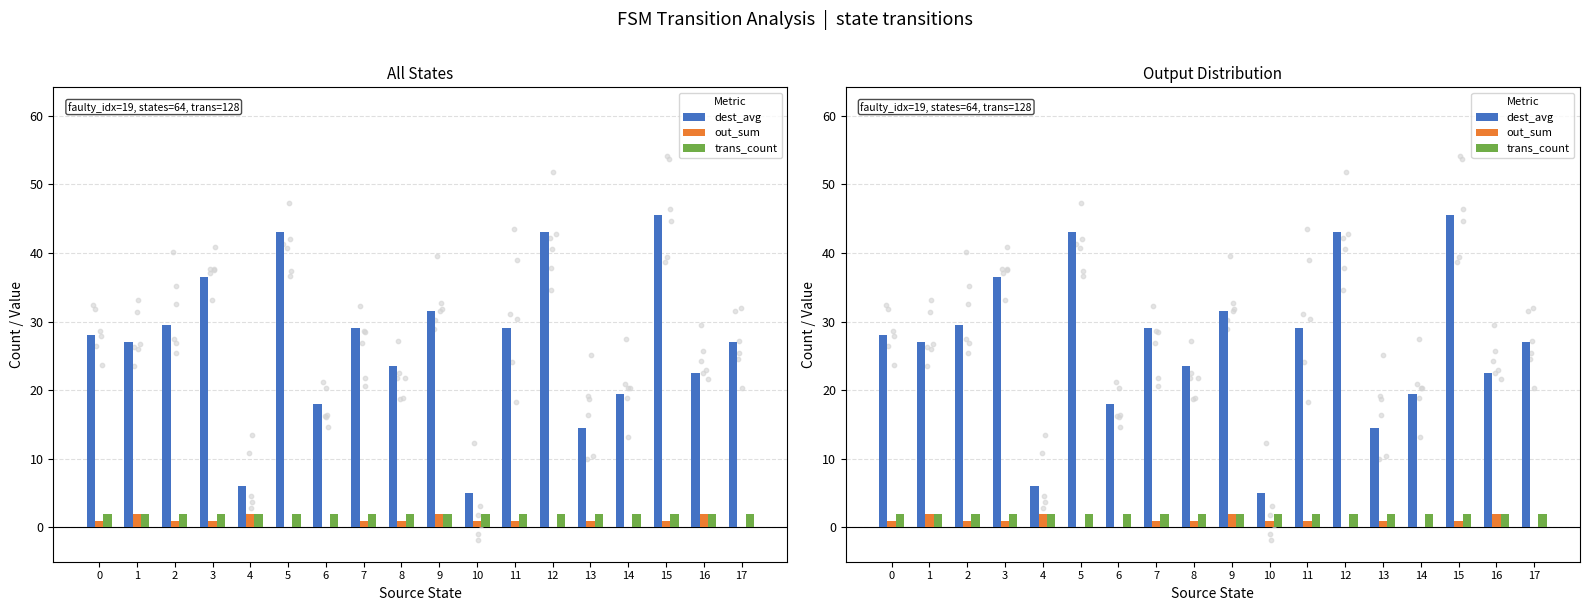

What is the total value across all series at 15?

48.5